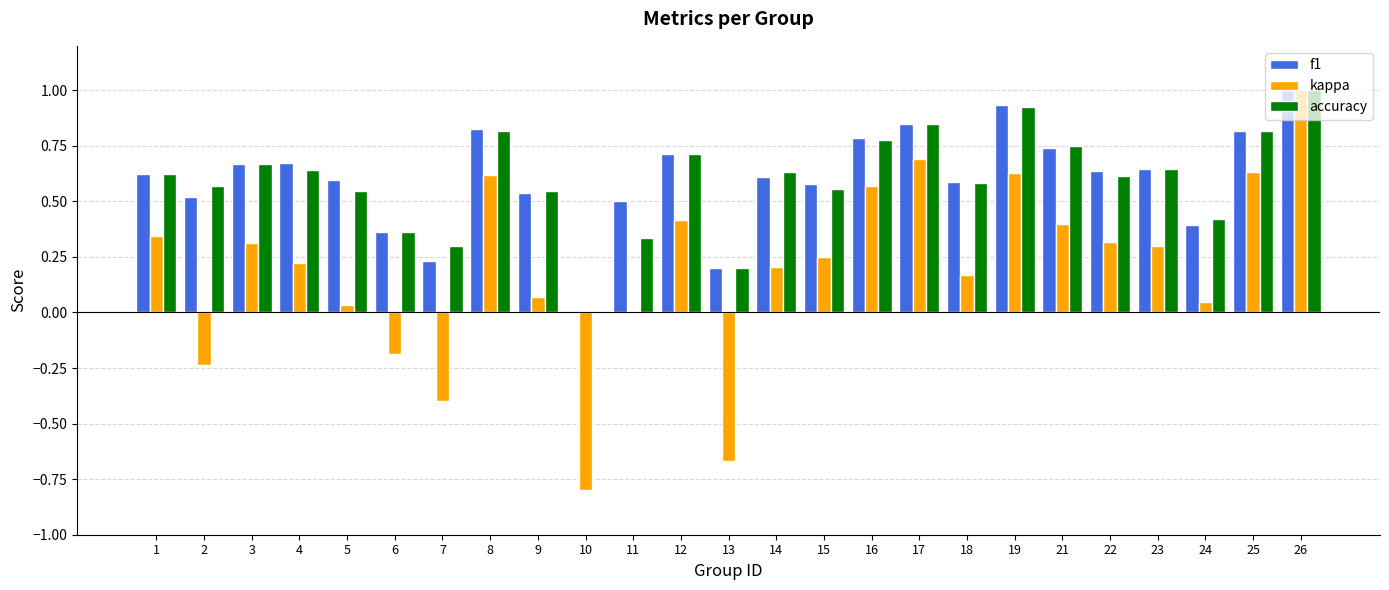

Which series has the largest range (max minus min)?

kappa